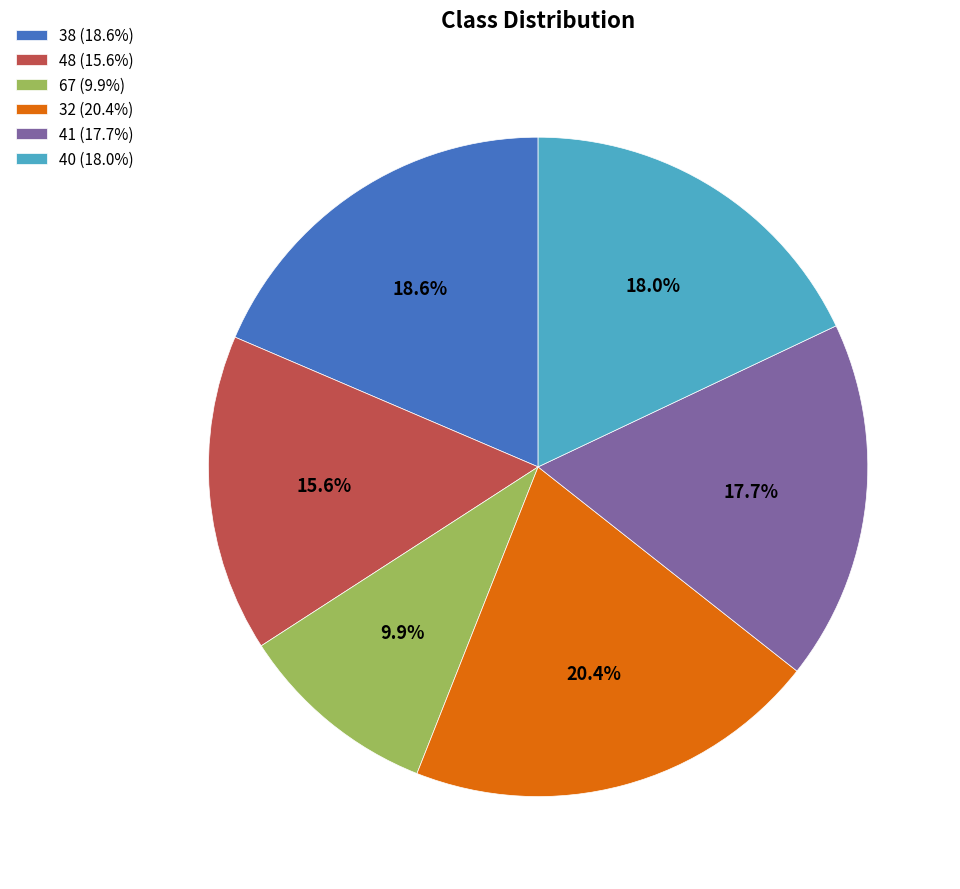

Is there a majority slice in this chart?

No